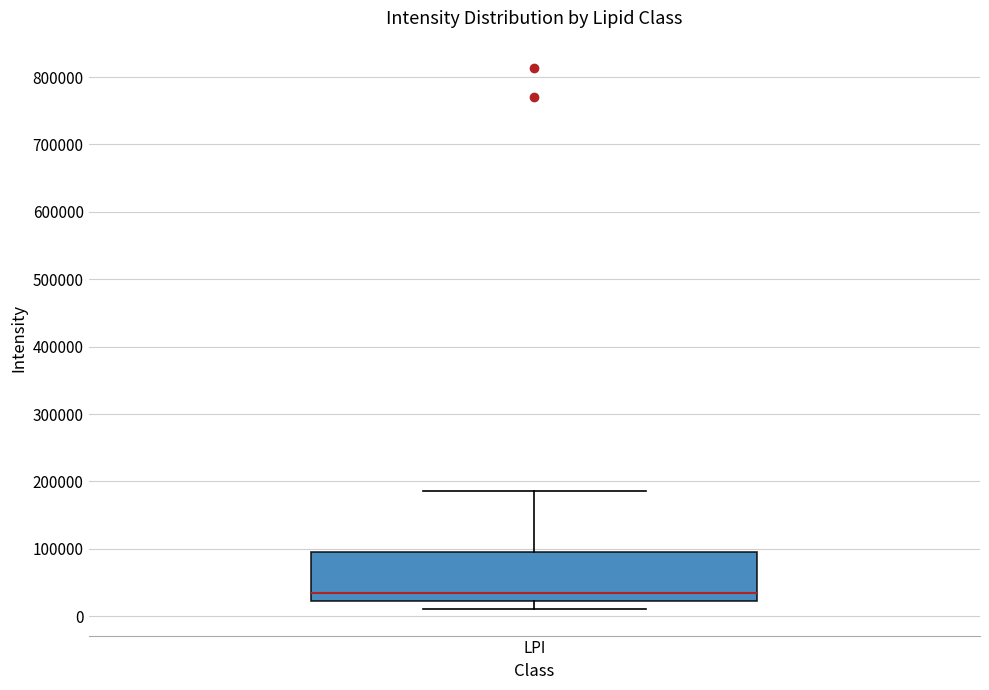

Transcribe this box plot: give where the median line is, the range the box spans, and where the two whiskers end, as read against the y-axis. The values are not printed on the chart, so give them approximately, as read against the axis.

median 30000, box 20000 to 100000, whiskers 10000 to 190000